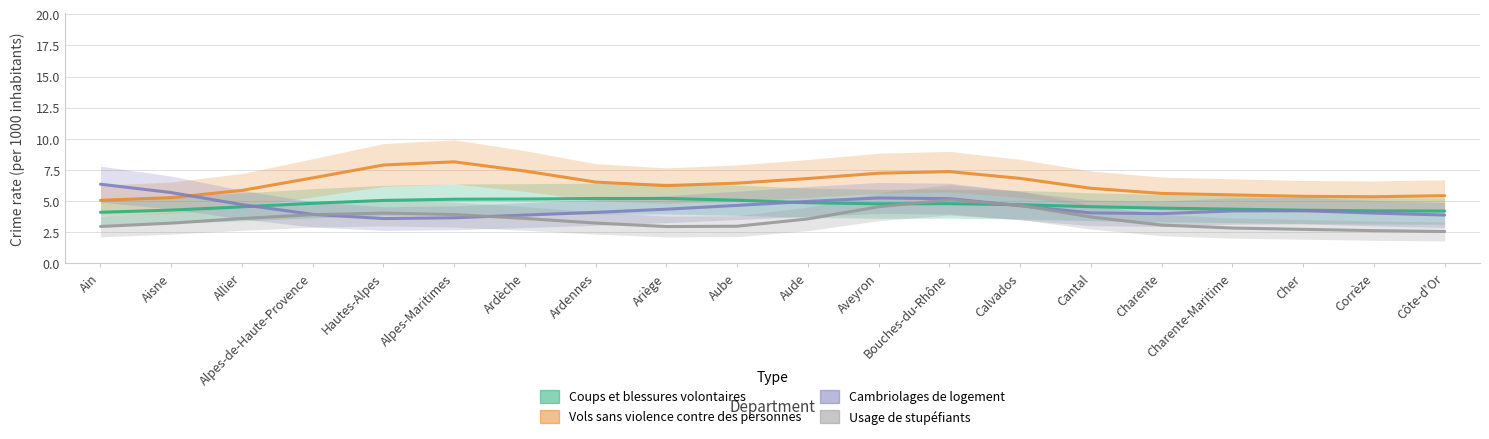

Between Ariège and Côte-d'Or, which series saw the biggest shift?

Coups et blessures volontaires (taux) 2022